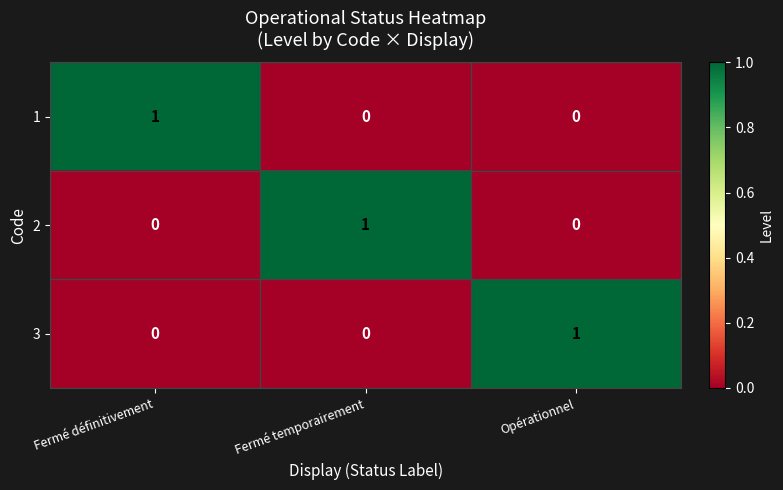

Count the 3 values in the range 0 to 1.

3